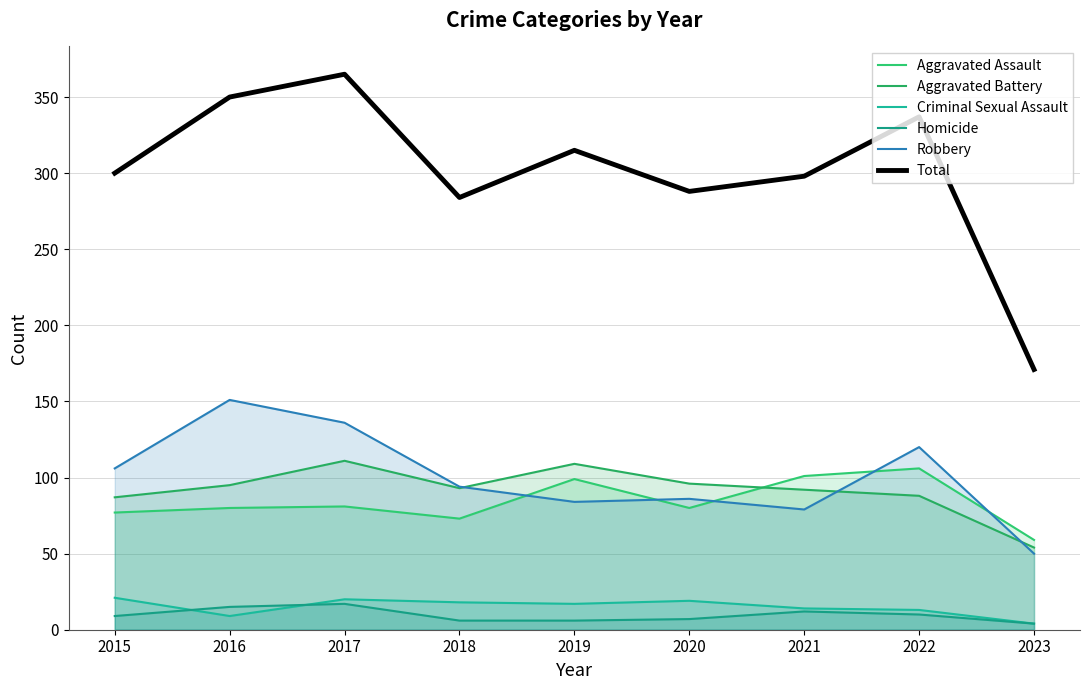

True or false: Robbery and Criminal Sexual Assault cross at least once.

False